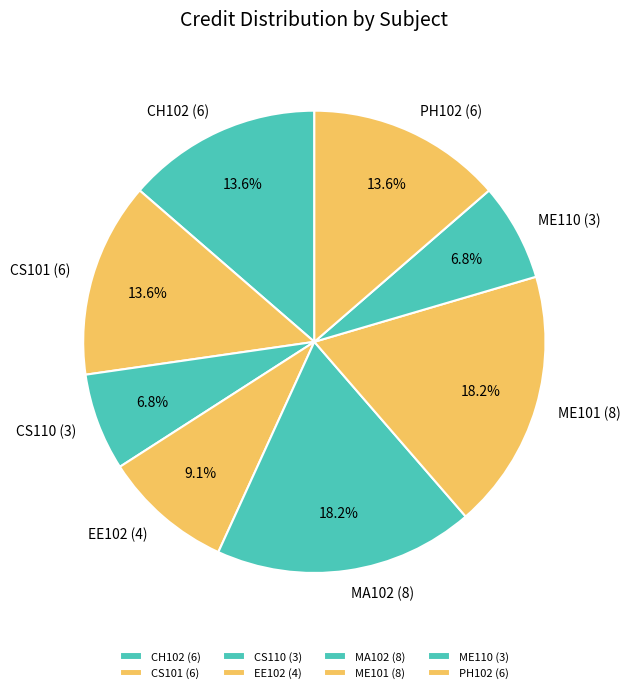

Approximately how many times larger is the value at PH102 (6) compared to ME110 (3)?

2.0